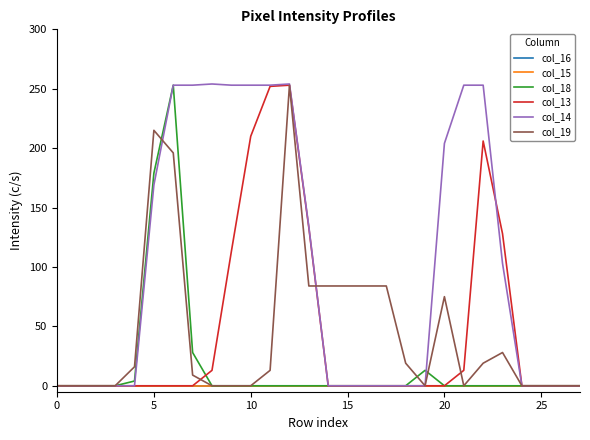

True or false: col_19 and col_16 intersect in this chart.

False